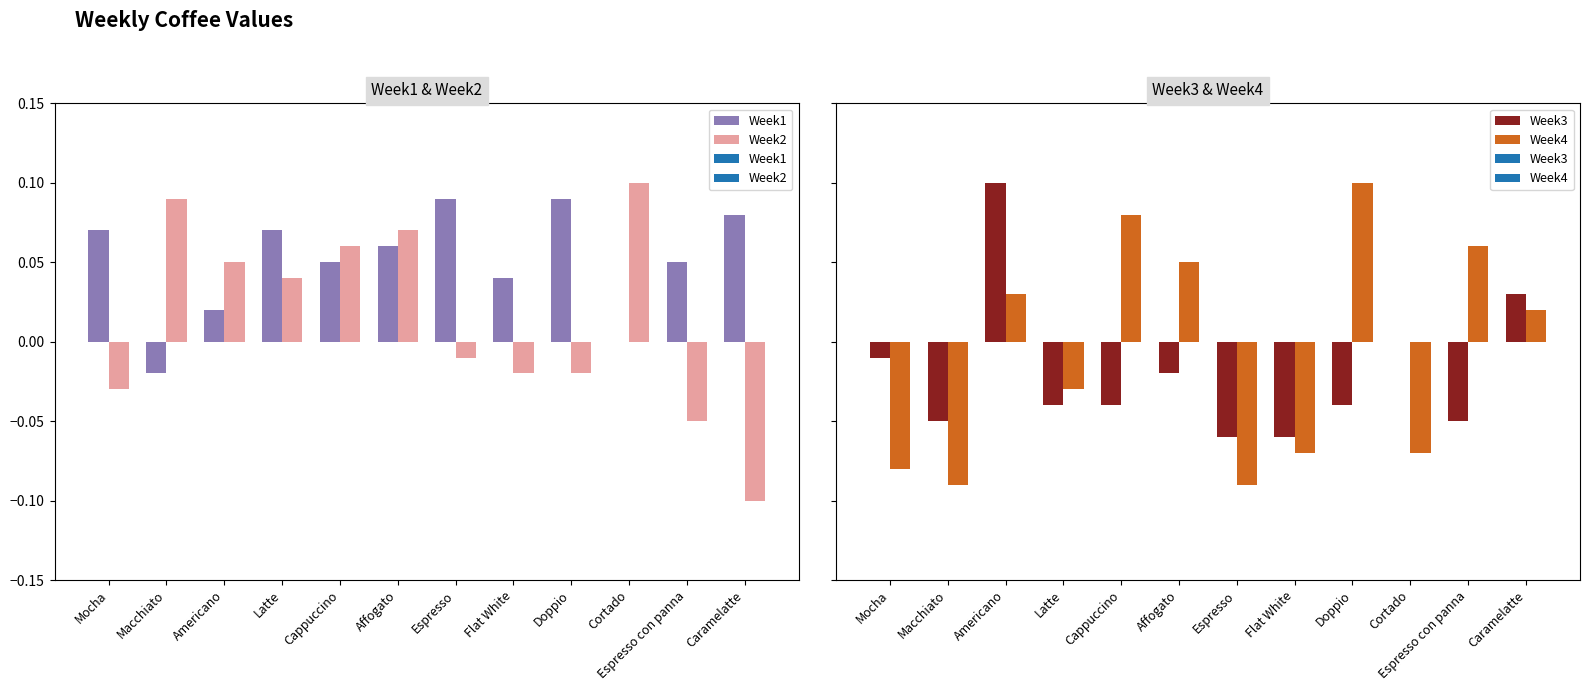

Which has a higher value, Doppio or Espresso con panna?

Doppio